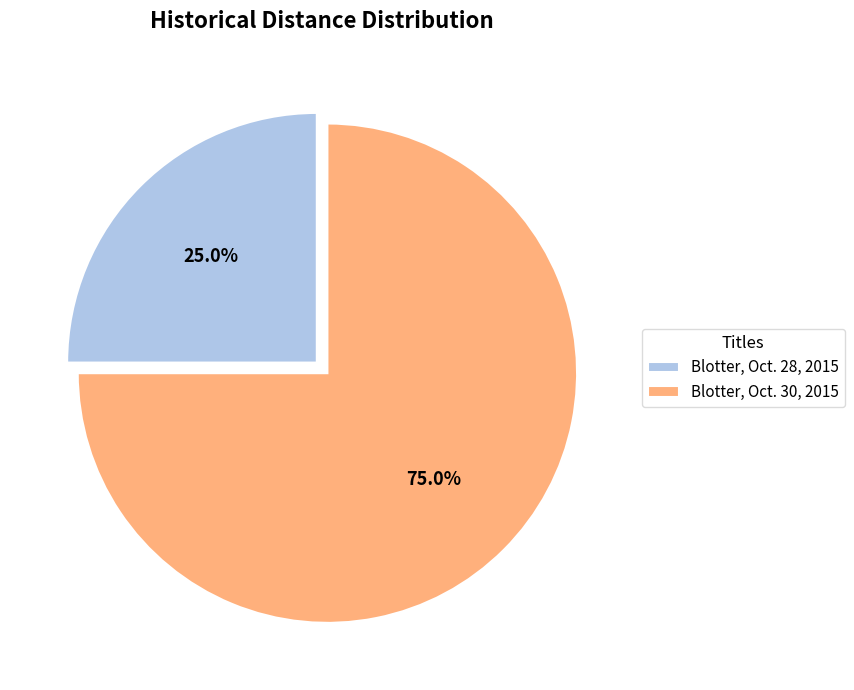

Count the number of slices in the pie.

2